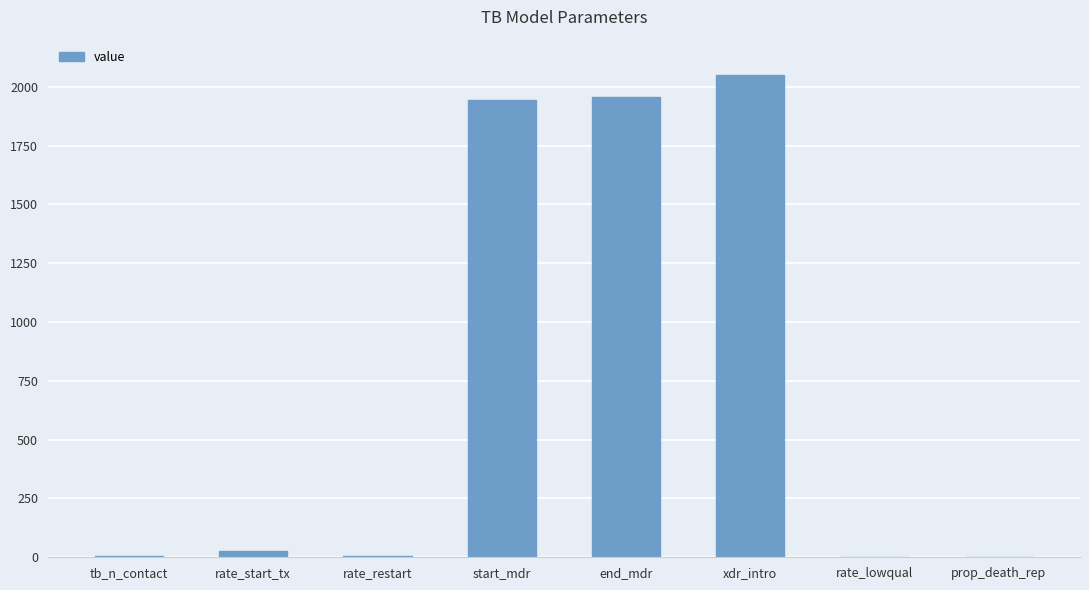

What is the sum of all values?

5988.9